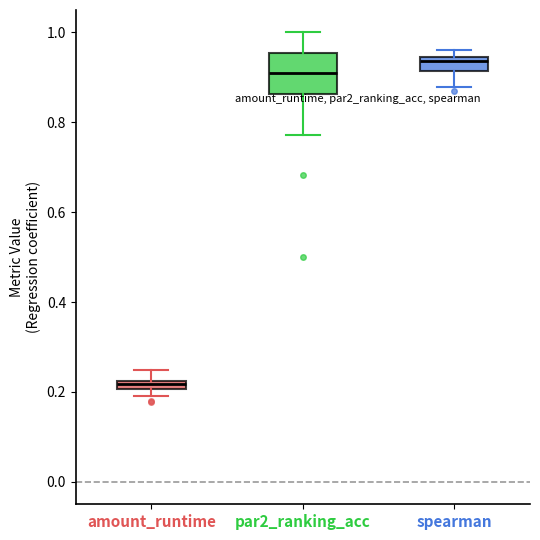

Where is the upper edge of the box for spearman on the y-axis? The values are not printed on the chart, so give them approximately, as read against the axis.

0.94